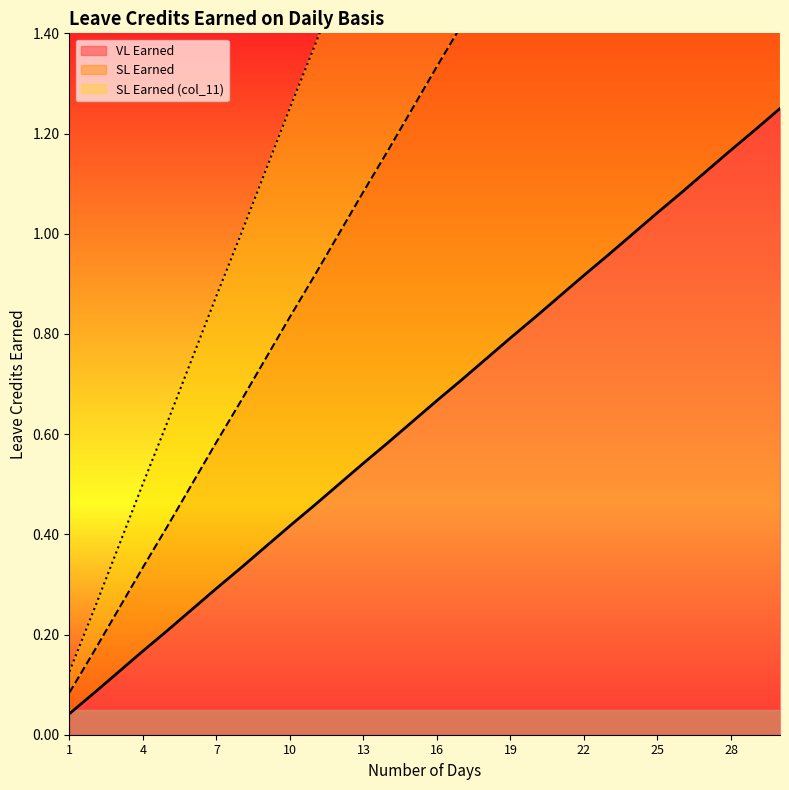

How many lines are shown in the chart?

3